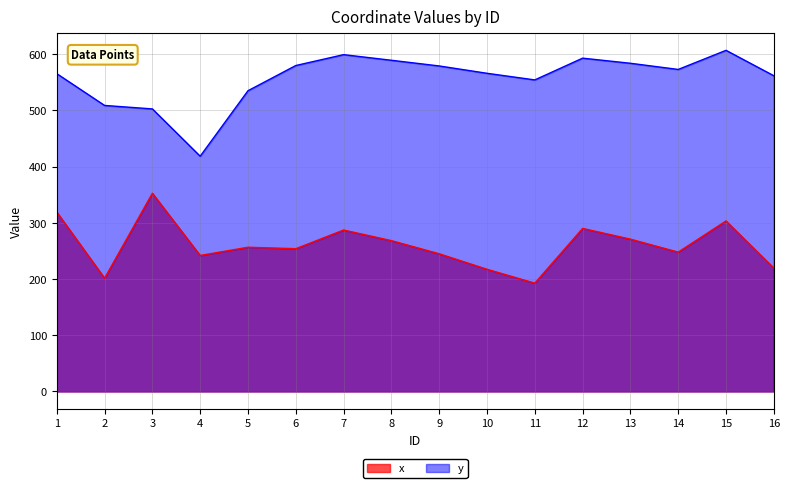

What is the approximate value of y at 15?

606.8